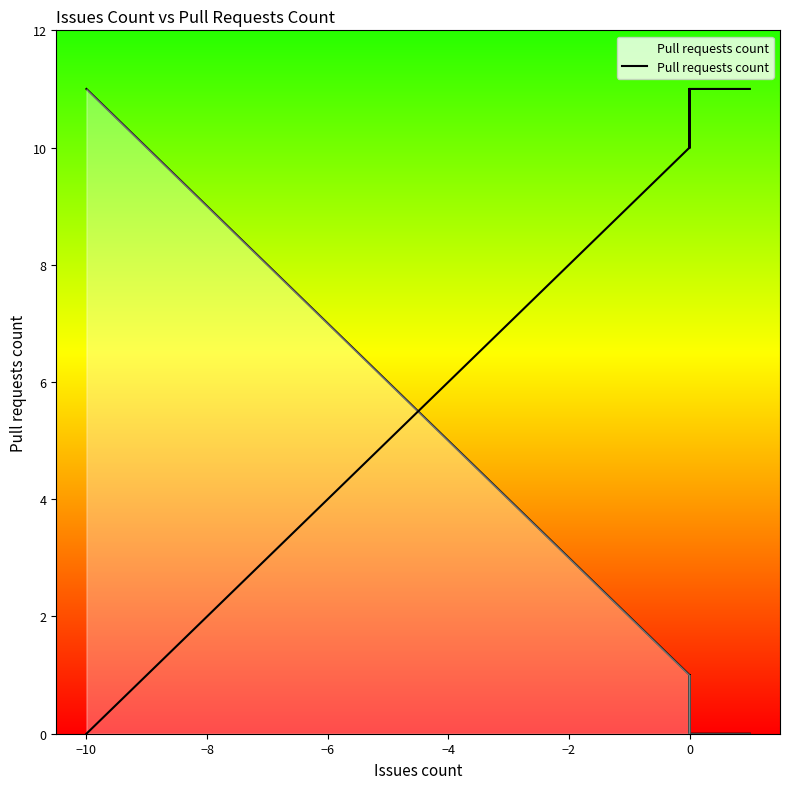

Reading right to left, list all the values displayed in this chart.

0	0	0	0	0	0	0	0	0	0	0	0	0	0	1	1	1	0	1	1	0	1	1	1	1	2	2	2	2	3	4	4	4	4	5	9	10	11	11	11